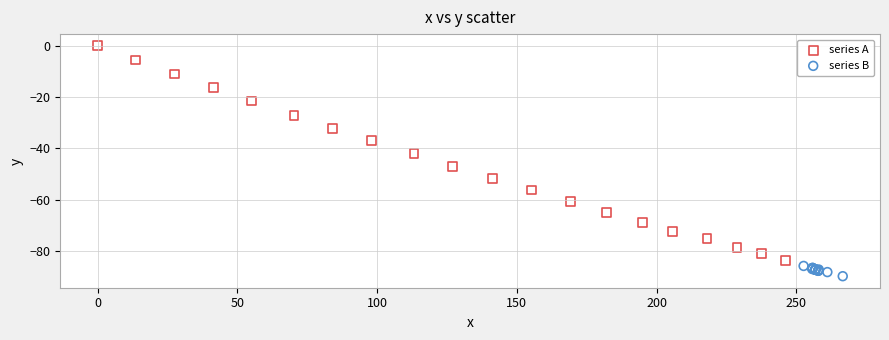

What are all the series names shown in the legend?

series A, series B